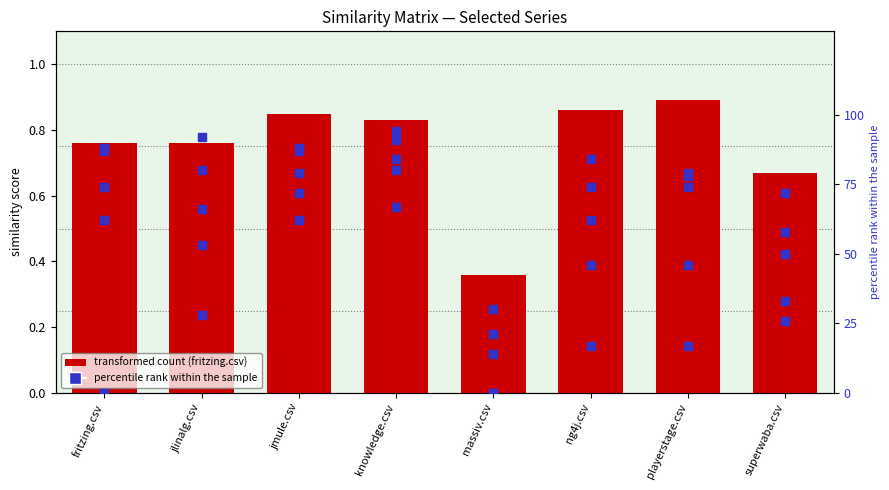

Which series reaches the minimum Y coordinate?

playerstage.csv